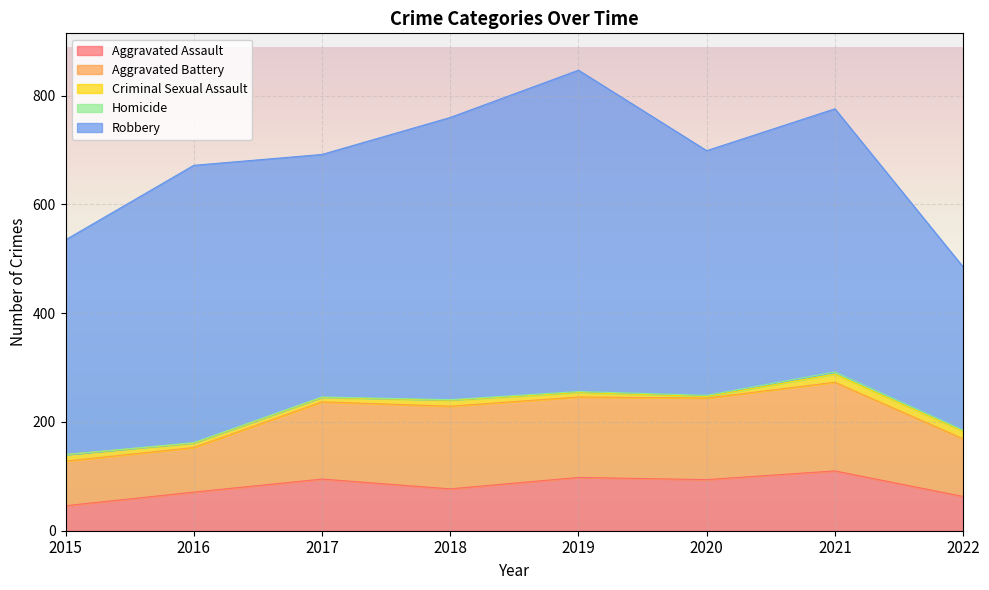

Reading left to right, list all the values displayed in this chart.

Aggravated Assault: 46	71	95	77	98	94	110	63
Aggravated Battery: 82	82	142	152	148	150	163	106
Criminal Sexual Assault: 12	8	8	11	8	3	15	14
Homicide: 0	1	1	1	2	2	4	2
Robbery: 395	510	446	519	591	450	484	300